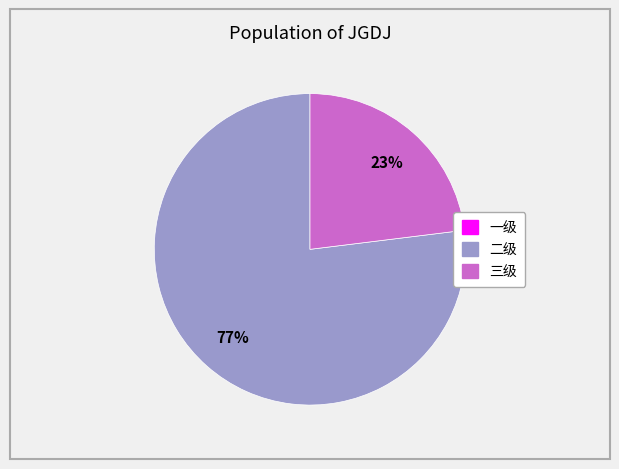

To the nearest percent, what is the average slice percentage?

33%